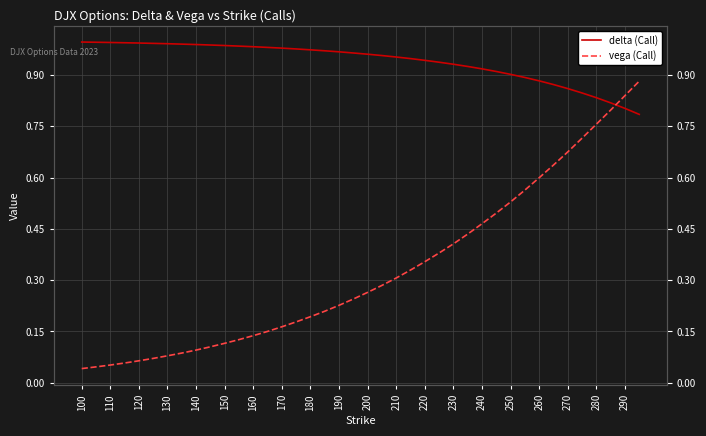

Between 250 and 190, which is larger?

190